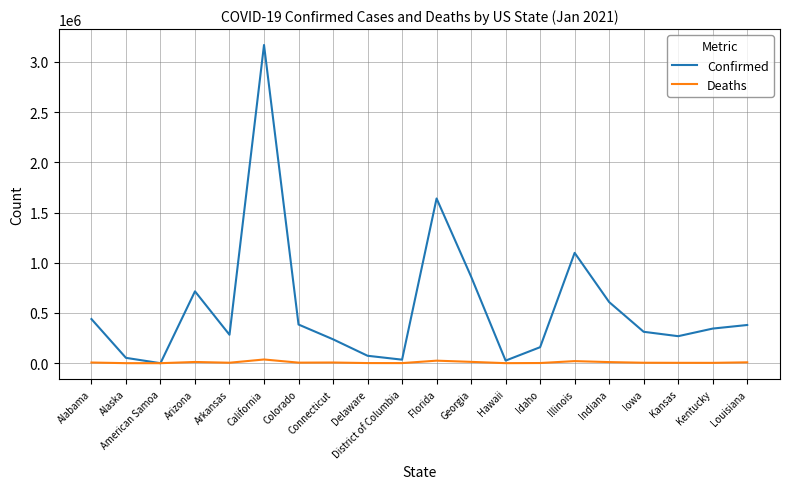

The Deaths series shows 870 at District of Columbia. True or false?

True